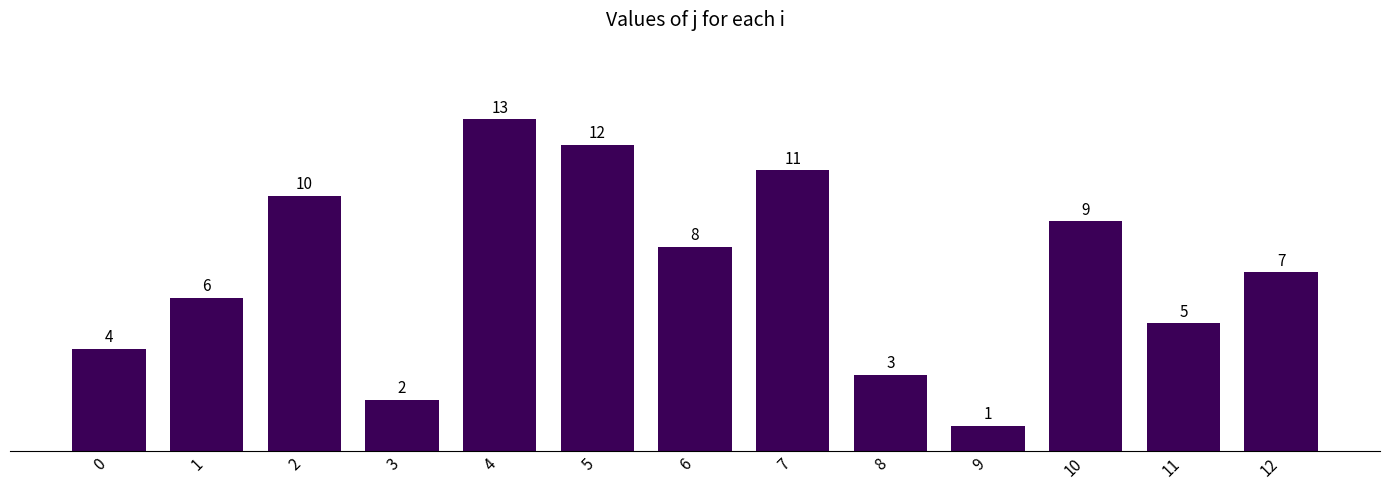

Where does the data first go above 7?

2